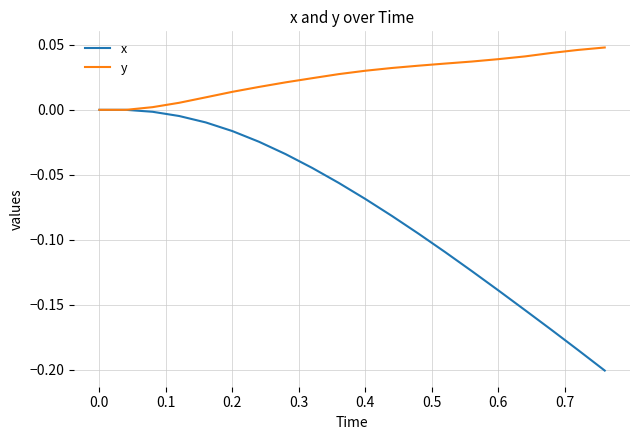

Which series has the largest range (max minus min)?

x